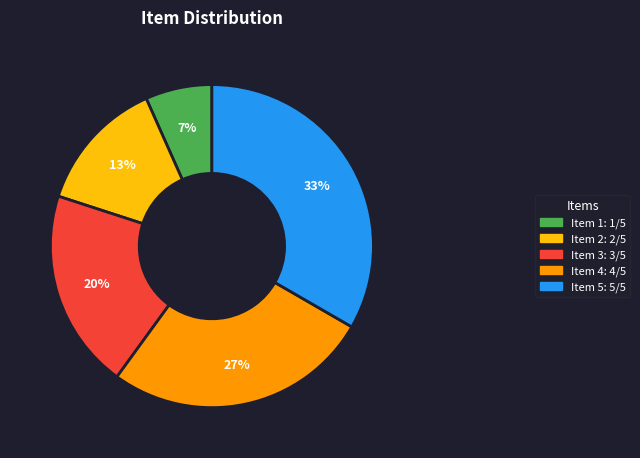

Does Item 3 account for over 50% of the chart?

No